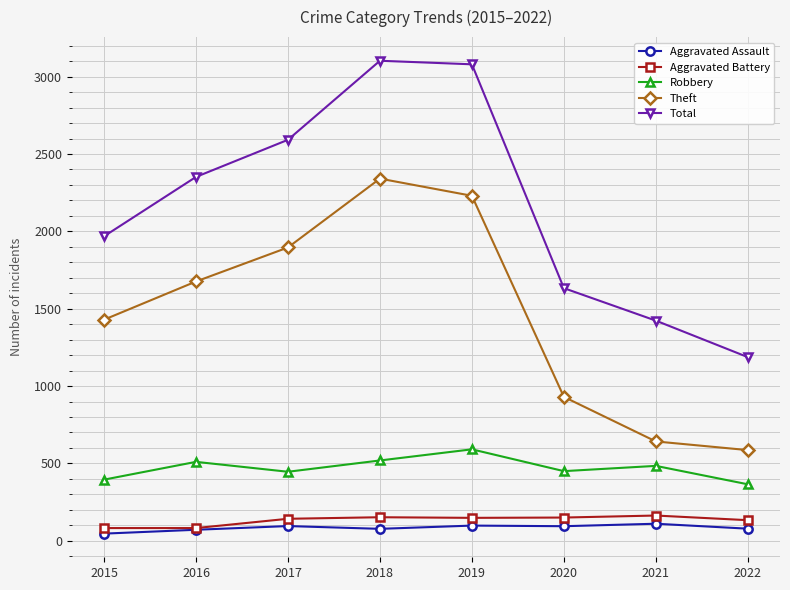

Is the value of Aggravated Battery at 2022 greater than the value of Aggravated Assault at 2018?

Yes